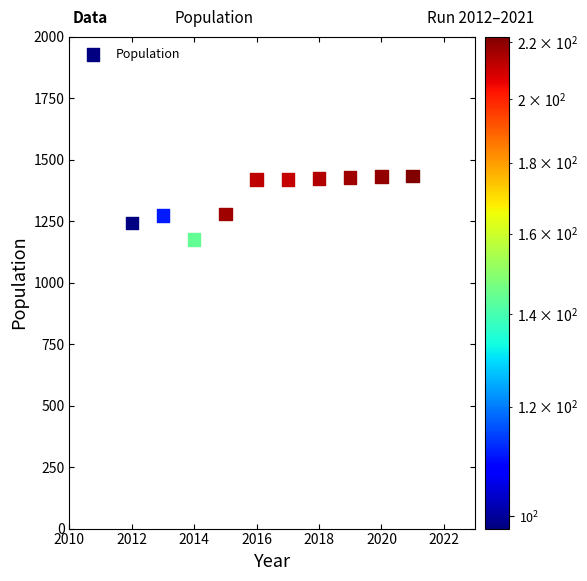

What is the average X value?

2016